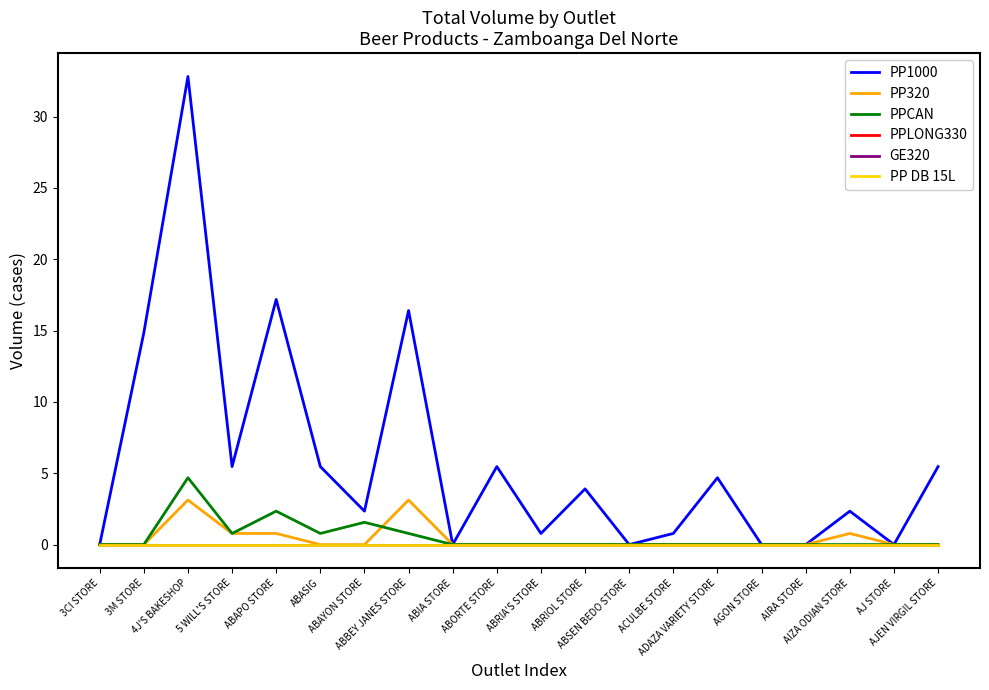

What is the difference between the maximum and minimum values in the PP320 series?

3.1